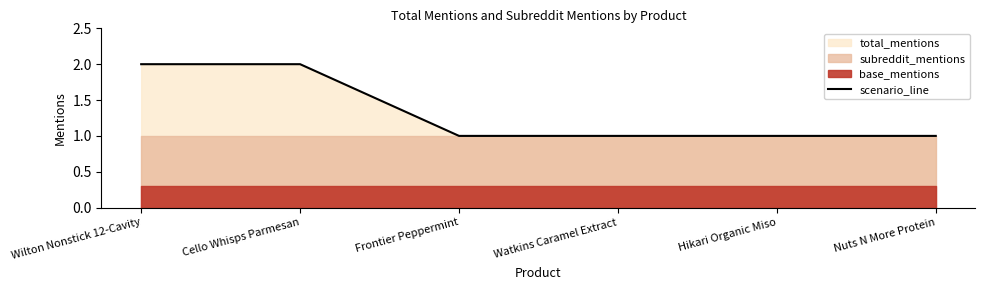

Reading right to left, what are all the values shown in this chart?

Nuts N More Protein=1	Hikari Organic Miso=1	Watkins Caramel Extract=1	Frontier Peppermint=1	Cello Whisps Parmesan=2	Wilton Nonstick 12-Cavity=2